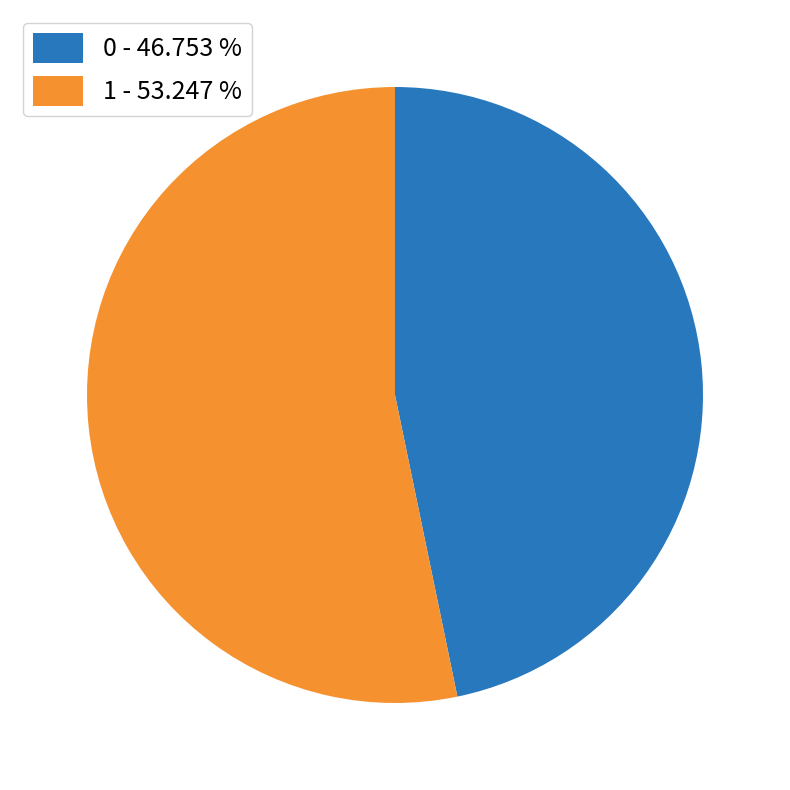

Does 0 account for over 50% of the chart?

No